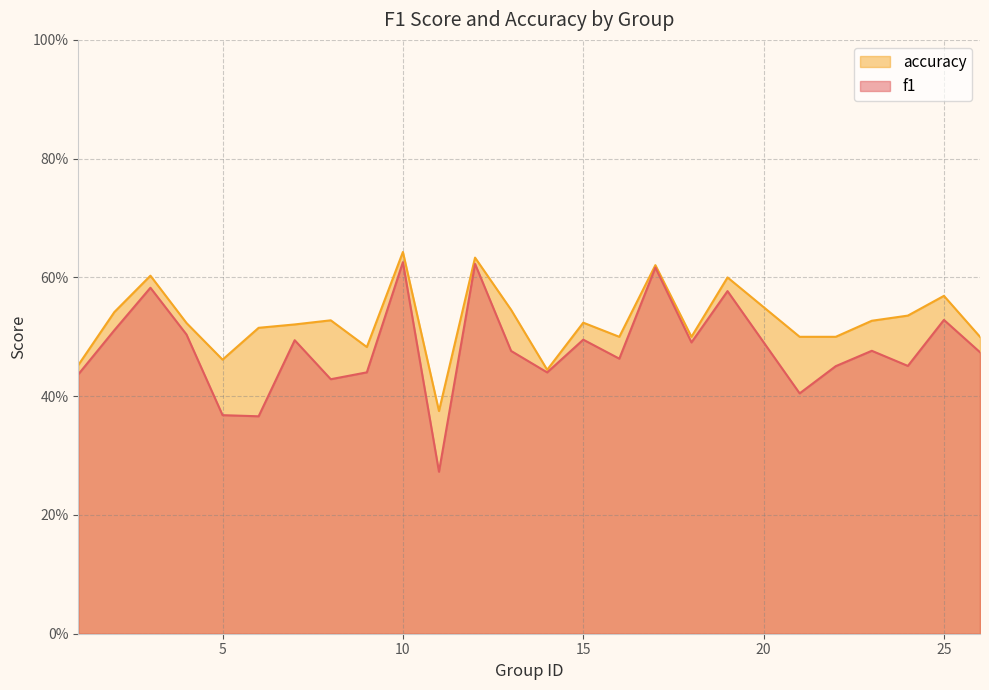

Reading left to right, transcribe all the data shown in this chart.

f1: 1=0.4	2=0.5	3=0.6	4=0.5	5=0.4	6=0.4	7=0.5	8=0.4	9=0.4	10=0.6	11=0.3	12=0.6	13=0.5	14=0.4	15=0.5	16=0.5	17=0.6	18=0.5	19=0.6	21=0.4	22=0.5	23=0.5	24=0.5	25=0.5	26=0.5
accuracy: 1=0.5	2=0.5	3=0.6	4=0.5	5=0.5	6=0.5	7=0.5	8=0.5	9=0.5	10=0.6	11=0.4	12=0.6	13=0.5	14=0.4	15=0.5	16=0.5	17=0.6	18=0.5	19=0.6	21=0.5	22=0.5	23=0.5	24=0.5	25=0.6	26=0.5